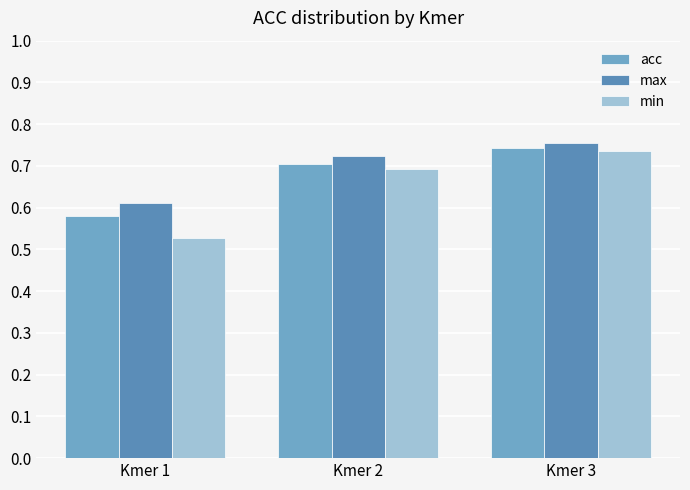

Which series changed the most between Kmer 1 and Kmer 2?

min